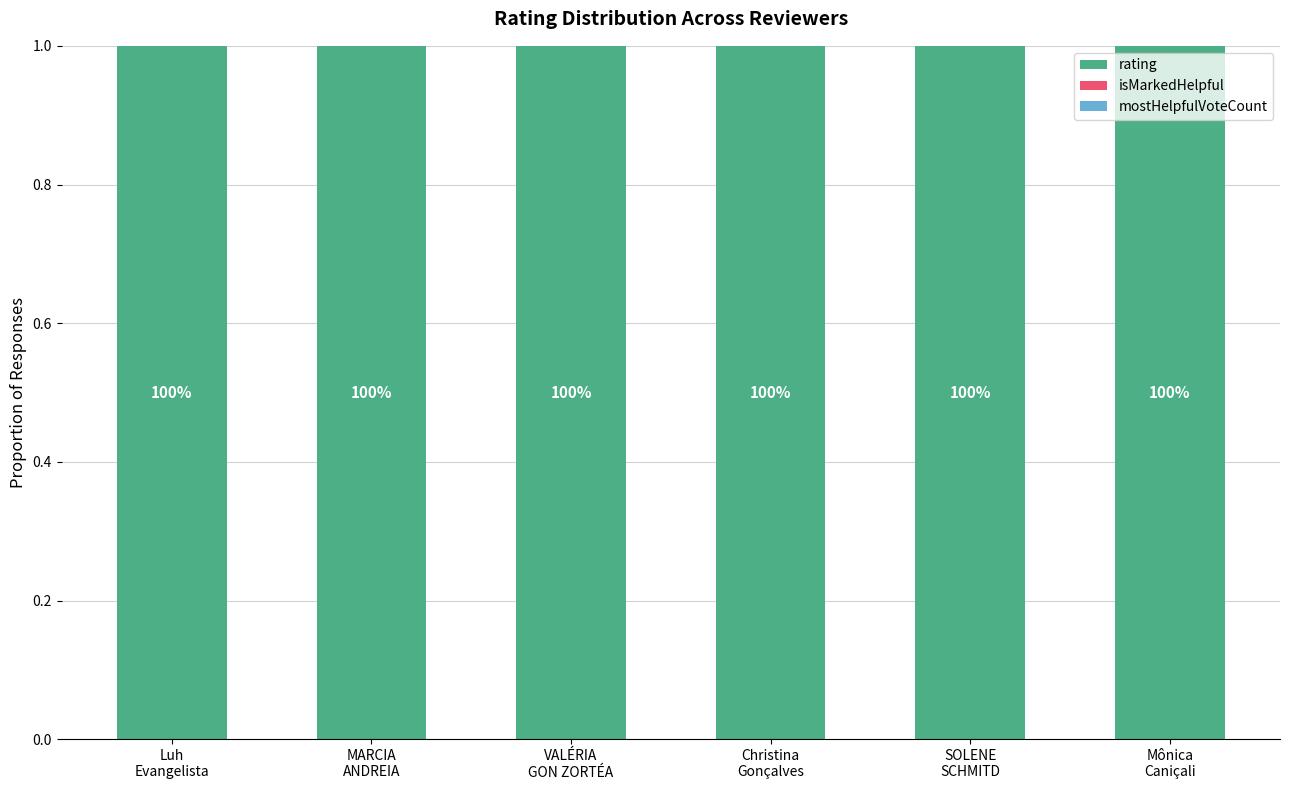

At how many categories does at least one series exceed 0?

6